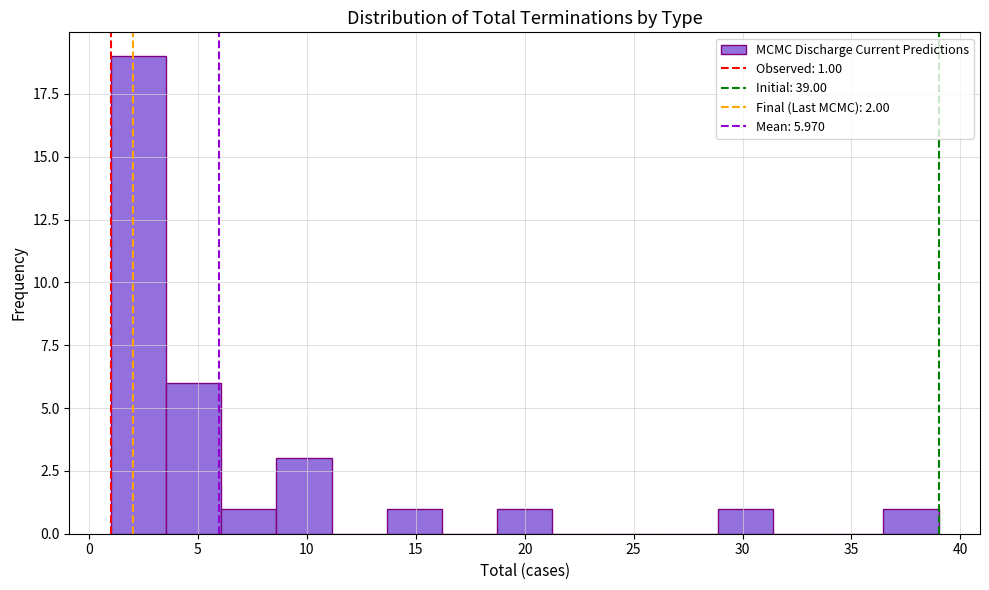

Which range on the x-axis has the tallest bar?

1.0 to 3.5